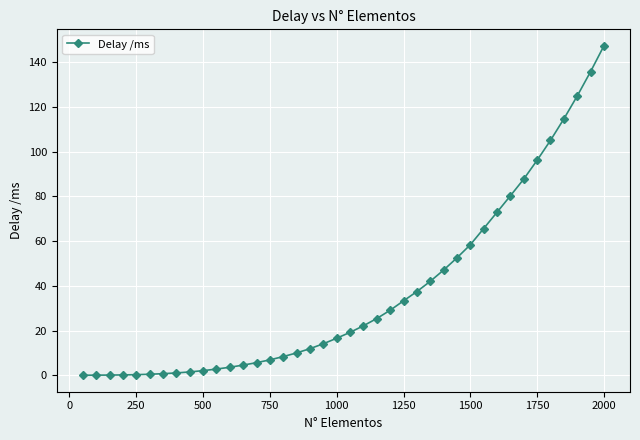

What is the average value?

37.2